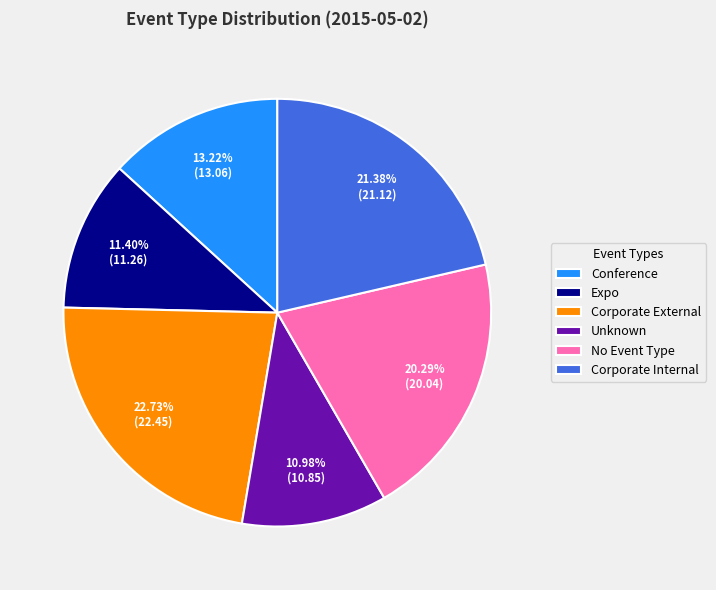

Is it true that Corporate External is 13% of the pie?

False